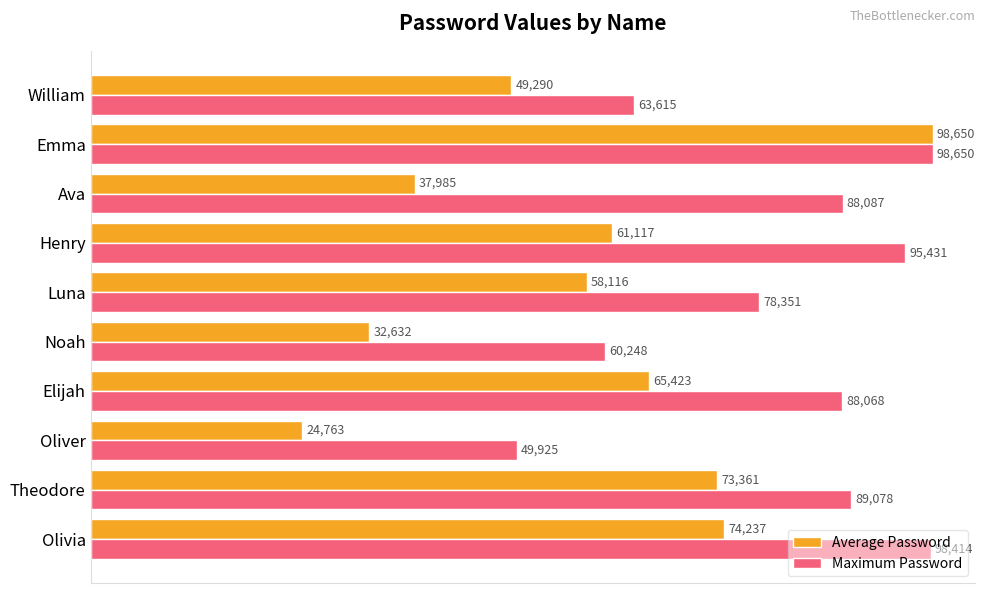

How many data points in Average Password are less than 61117?

5